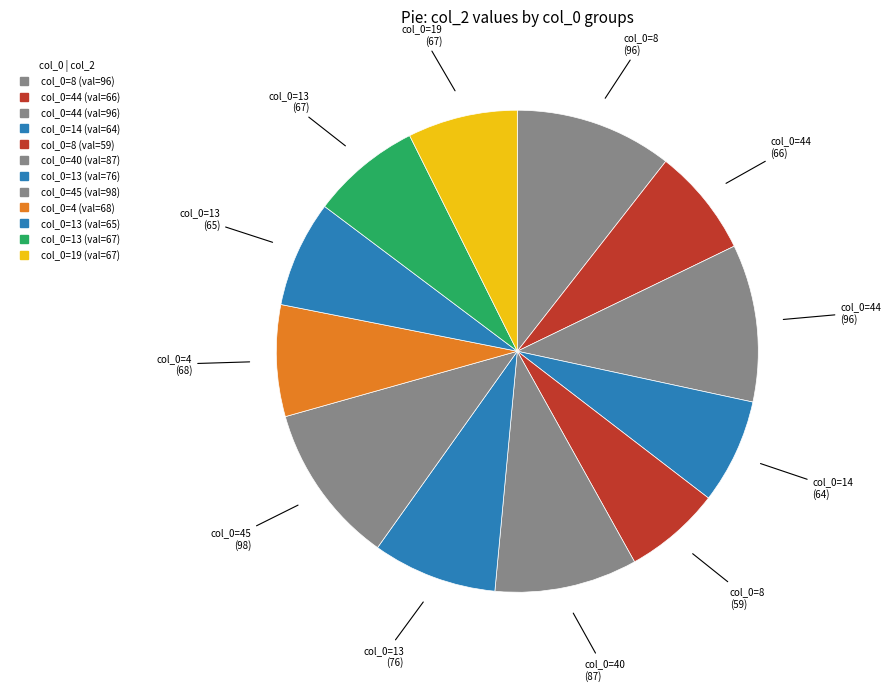

Count the number of slices in the pie.

12